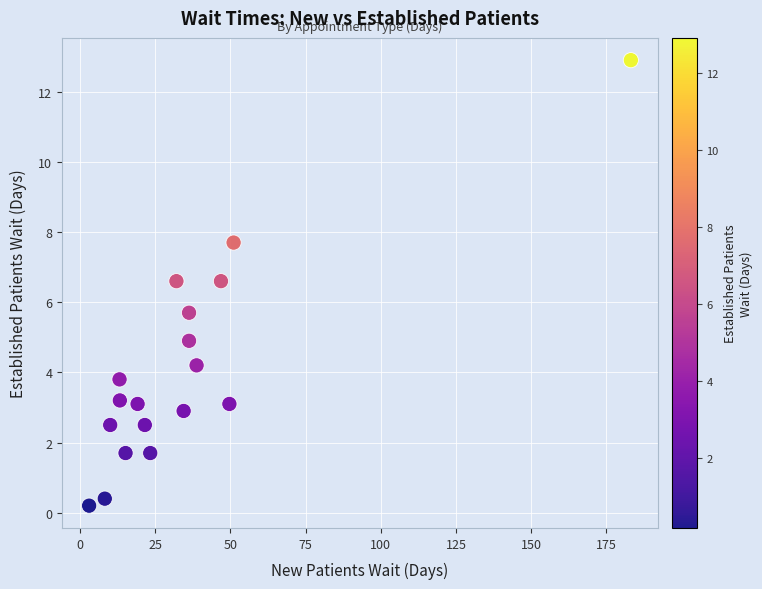

What Y value in the scatter plot is closest to 6?

5.7